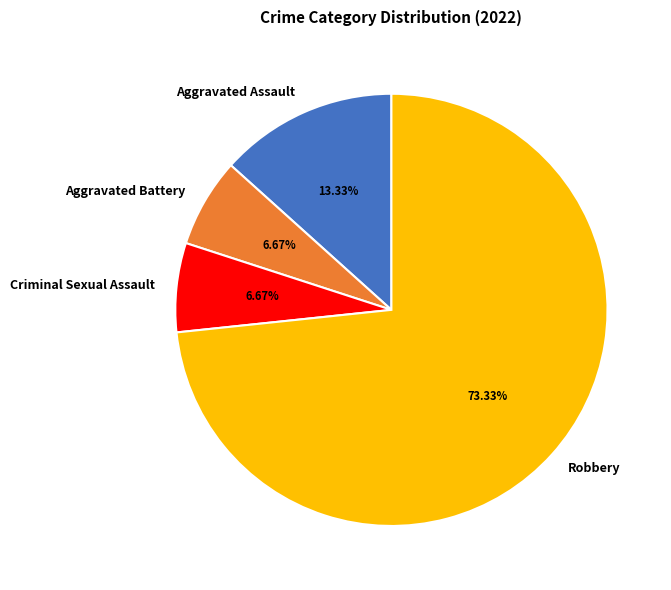

What percentage is the Aggravated Battery slice, to the nearest percent?

7%